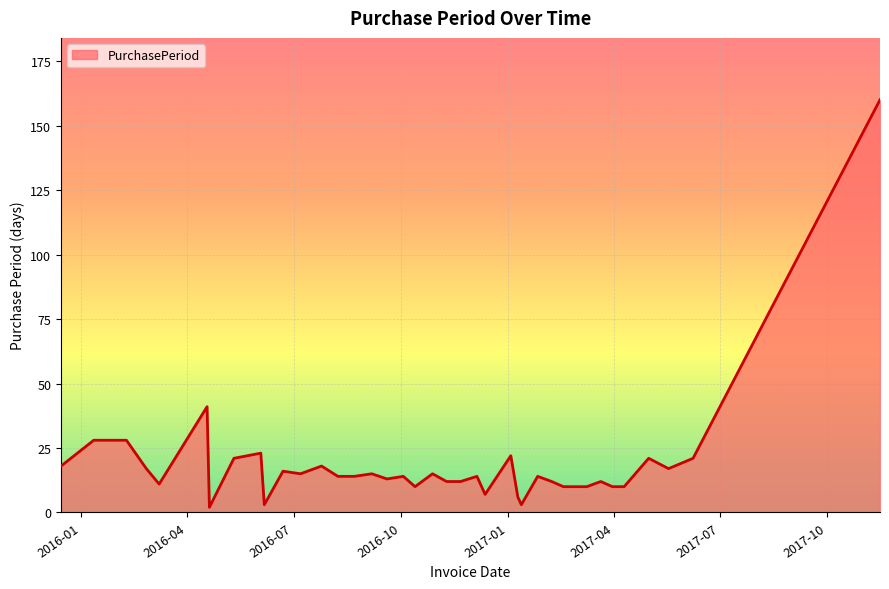

What is the difference between the maximum and minimum values?

158